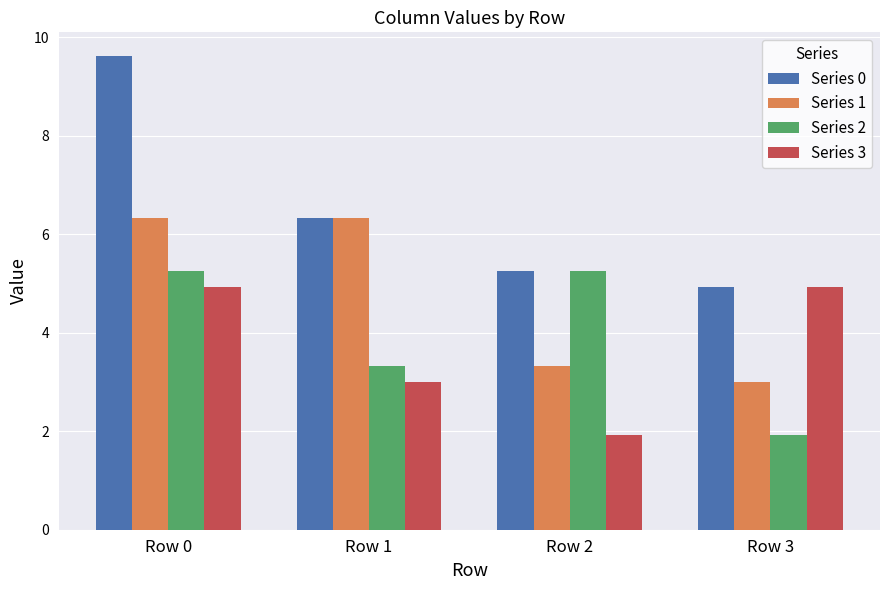

Which series changed the most between Row 0 and Row 1?

Series 0